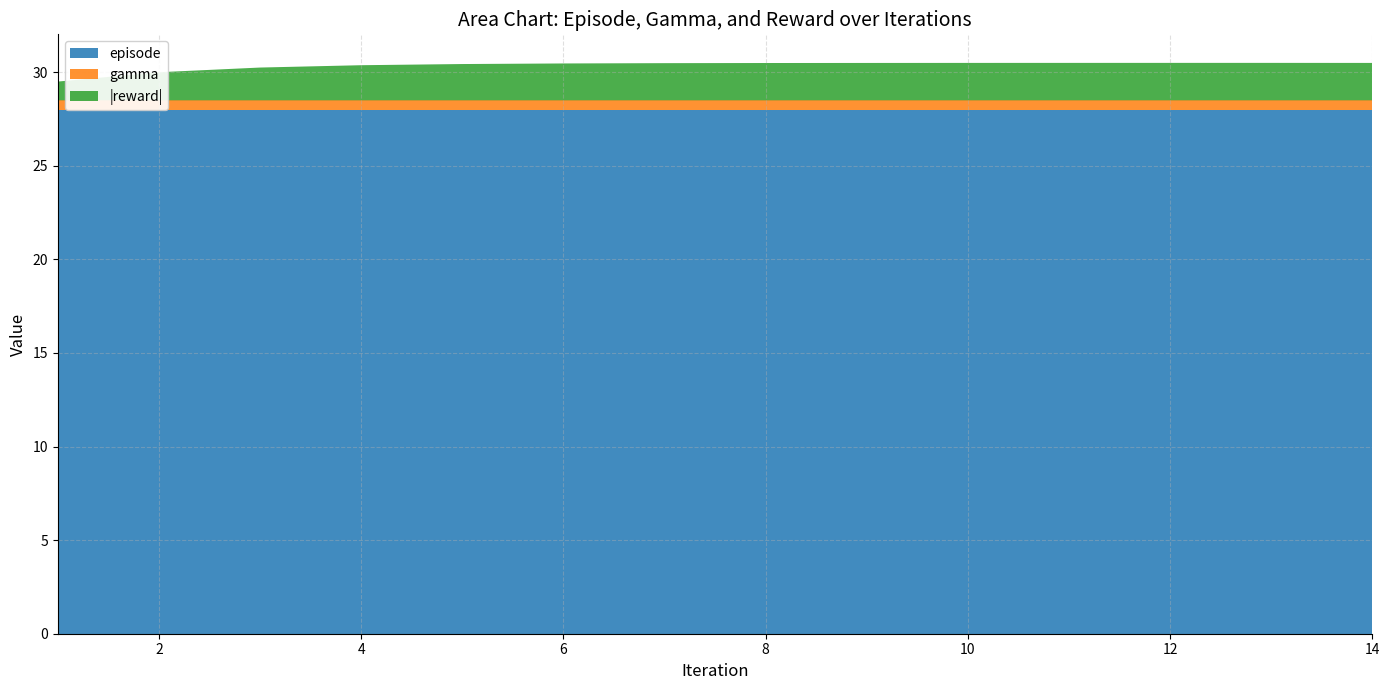

Reading right to left, what are all the values shown in this chart?

episode: 28.0	28.0	28.0	28.0	28.0	28.0	28.0	28.0	28.0	28.0	28.0	28.0	28.0	28.0
gamma: 0.5	0.5	0.5	0.5	0.5	0.5	0.5	0.5	0.5	0.5	0.5	0.5	0.5	0.5
reward: -2.0	-2.0	-2.0	-2.0	-2.0	-2.0	-2.0	-2.0	-2.0	-1.9	-1.9	-1.8	-1.5	-1.0